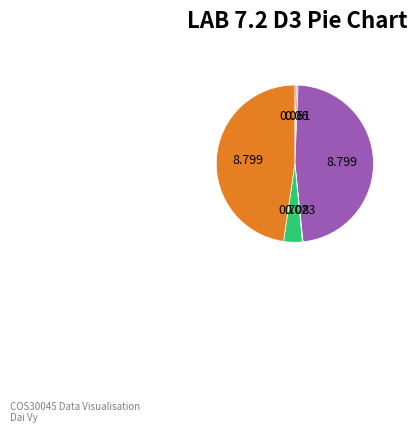

Does any single category account for the majority?

No